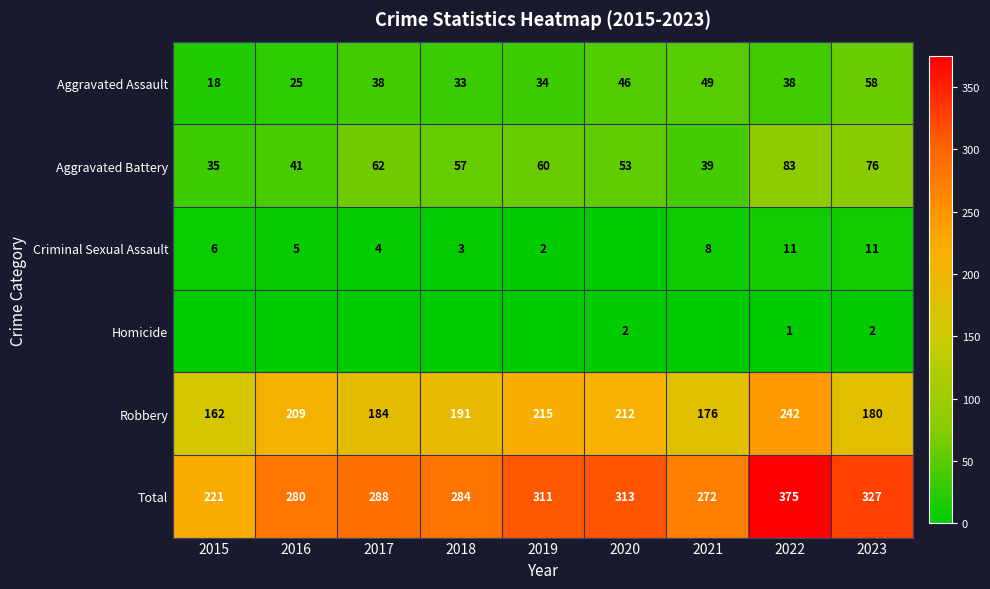

Is the value of Aggravated Battery at 2016 greater than the value of Criminal Sexual Assault at 2021?

Yes